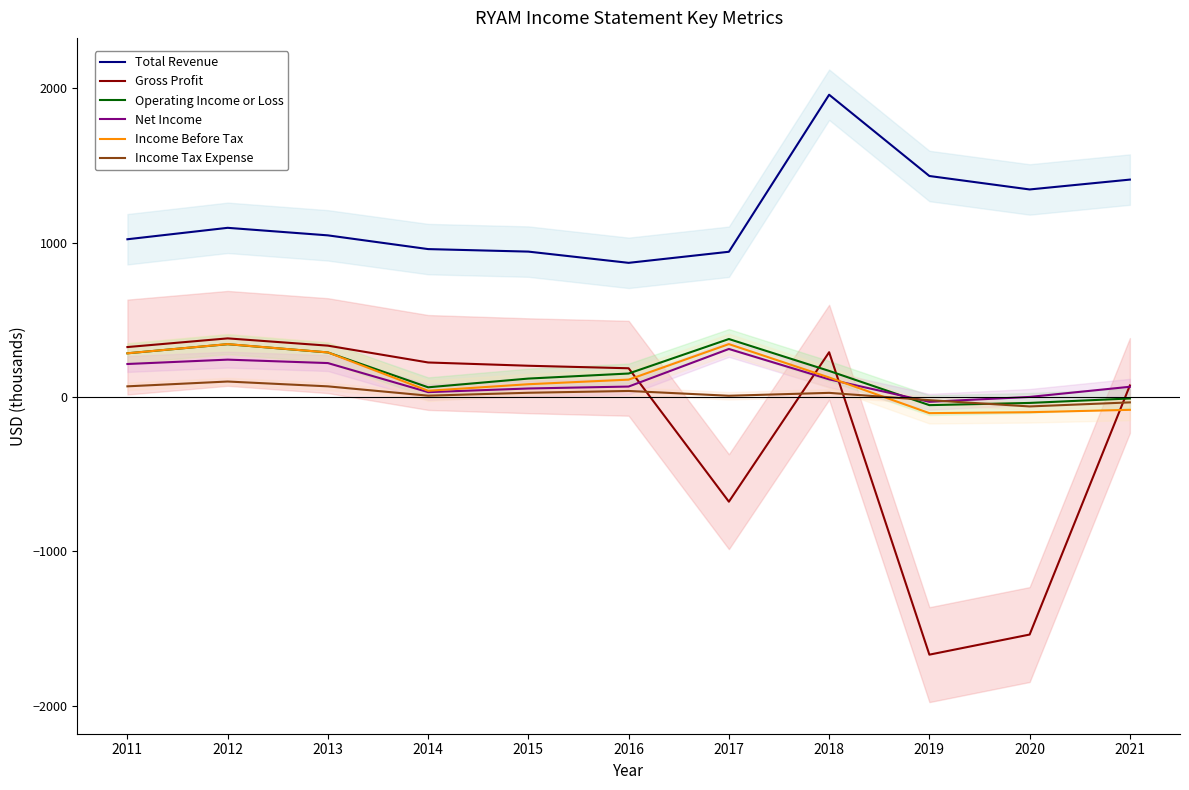

True or false: Gross Profit and Operating Income or Loss cross at least once.

True